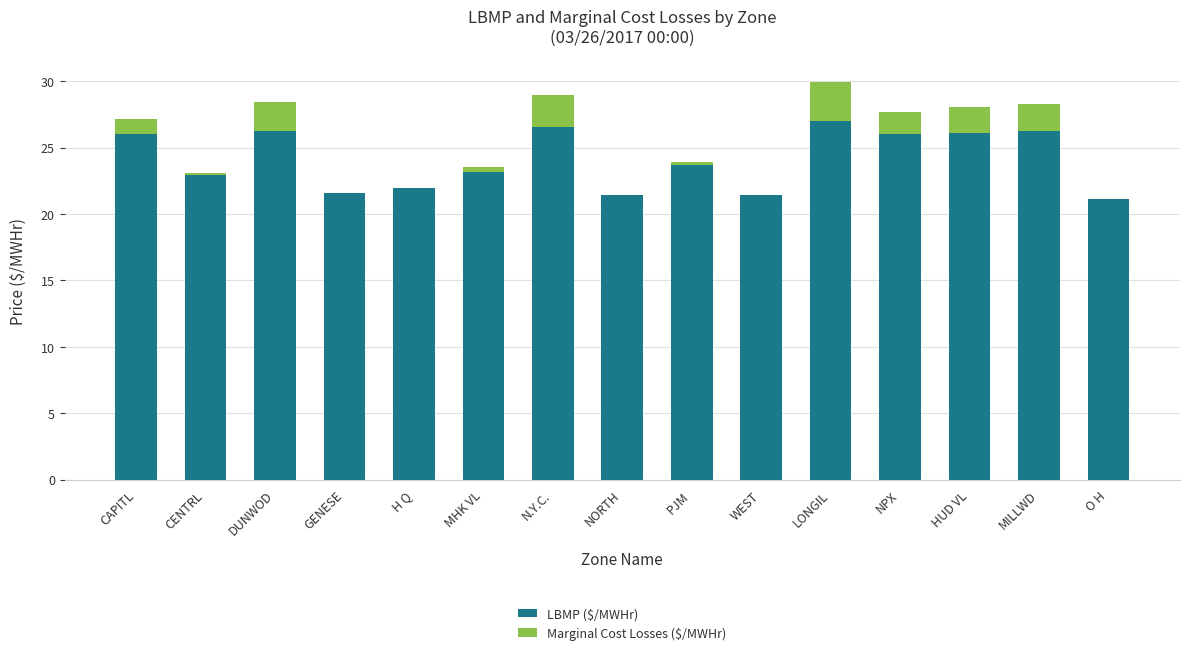

What is the highest value of the LBMP ($/MWHr) series?

27.0